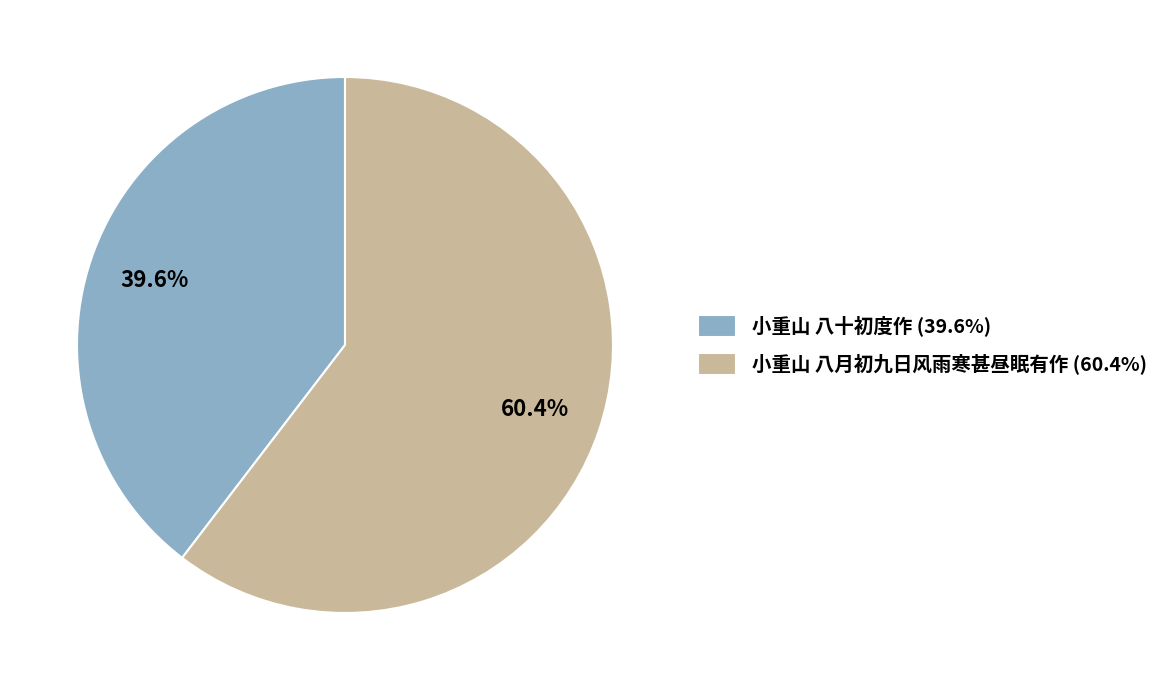

What is the smallest slice in the pie chart?

小重山 八十初度作